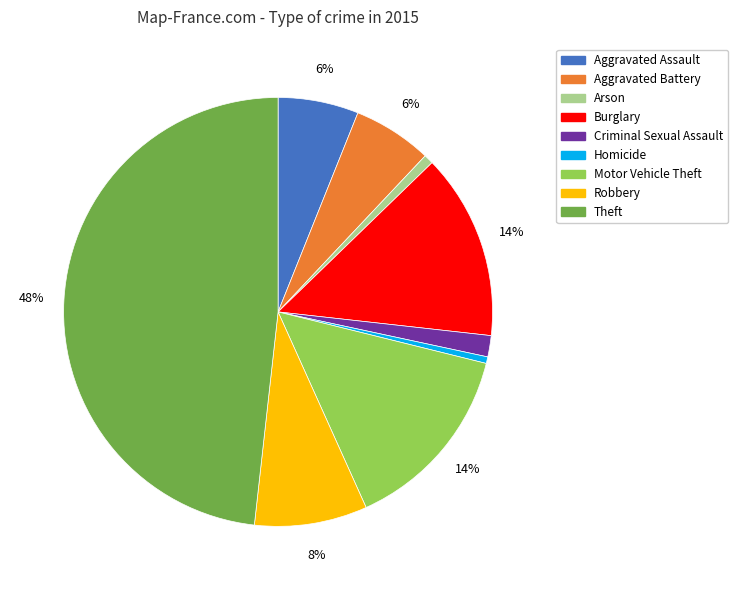

Is there a majority slice in this chart?

No